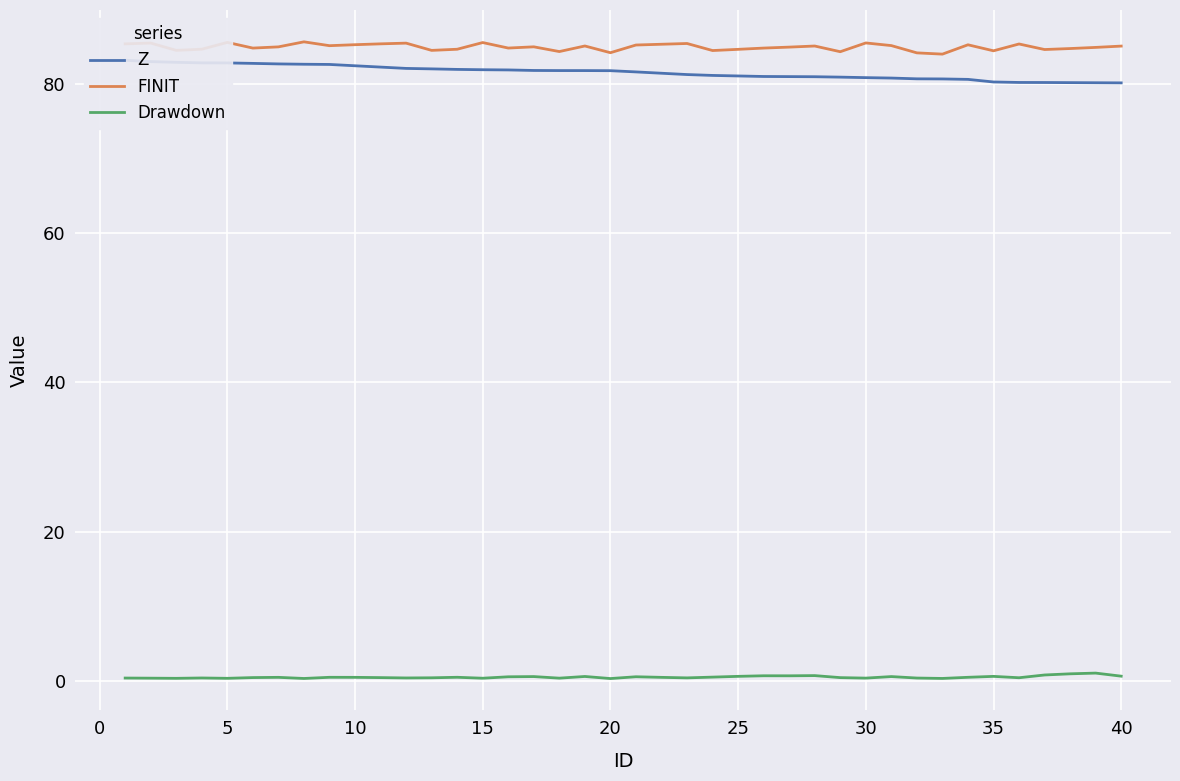

Is it true that Drawdown equals 0.4 at 5?

True